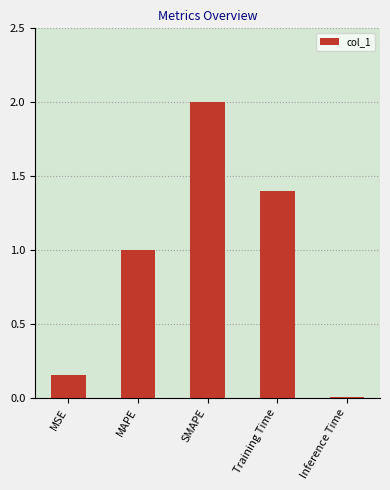

What is the approximate value at MAPE?

1.0